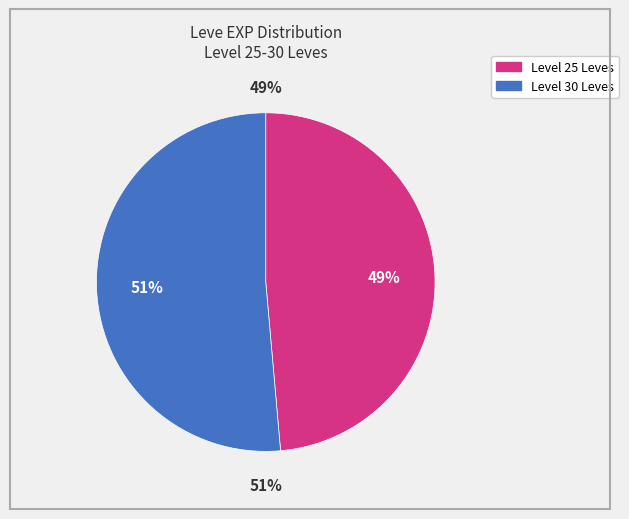

True or false: Chamomile Tea accounts for 19% of the total.

False